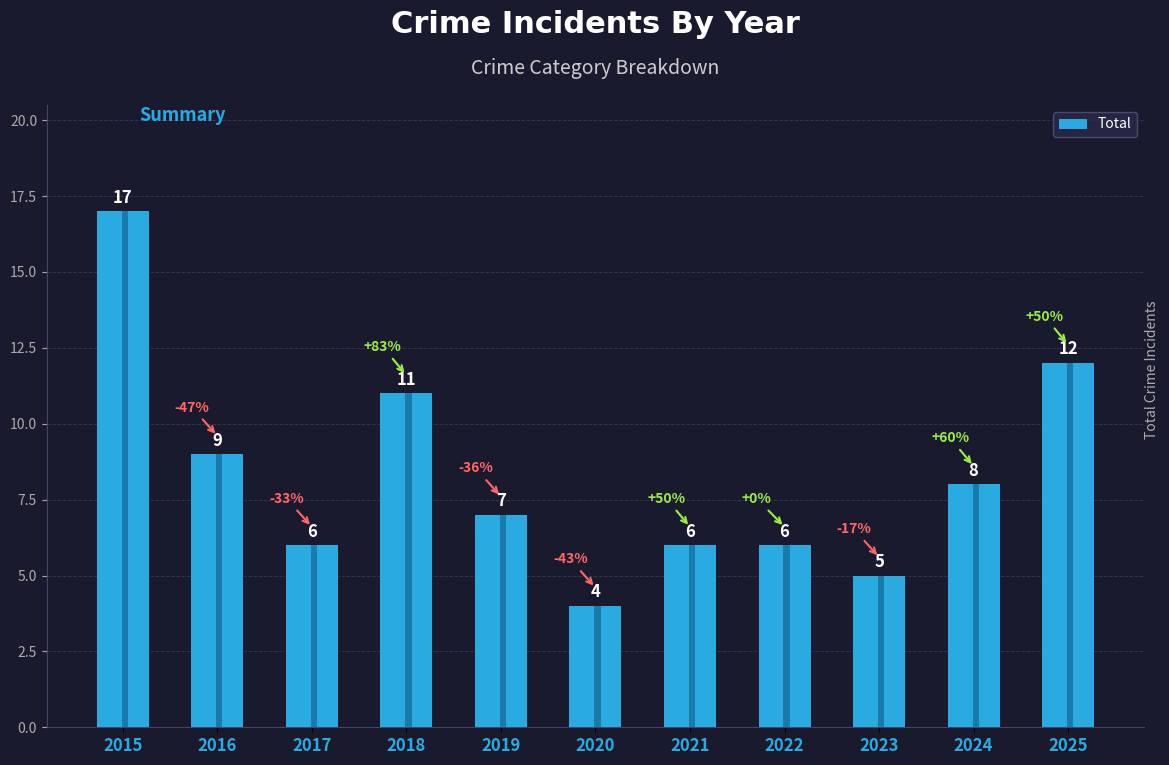

What is the difference between the maximum and minimum values?

13